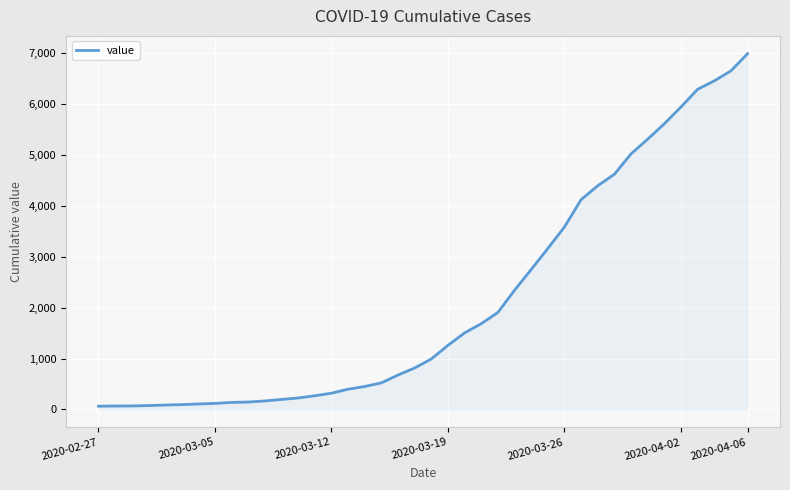

What is the difference between the maximum and minimum values?

6931